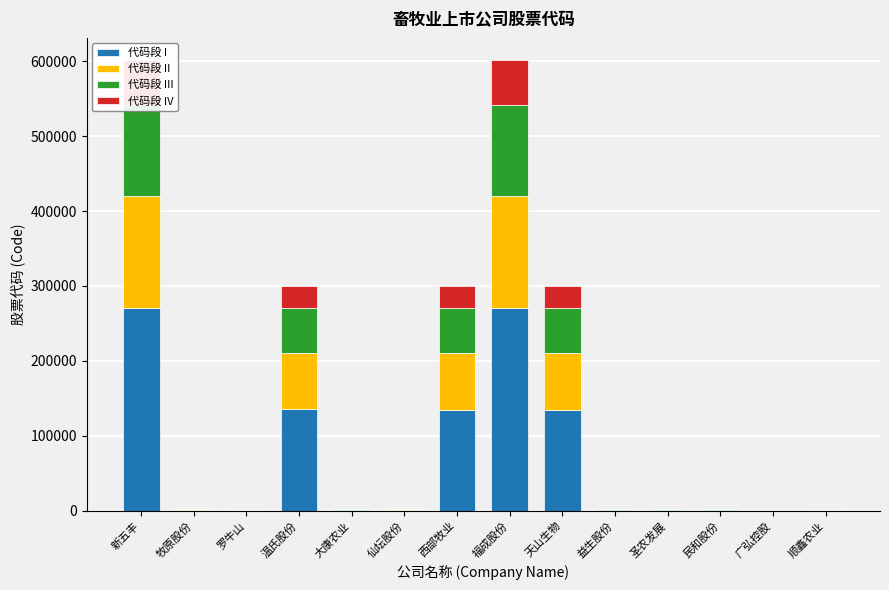

Does the chart contain any negative values?

No